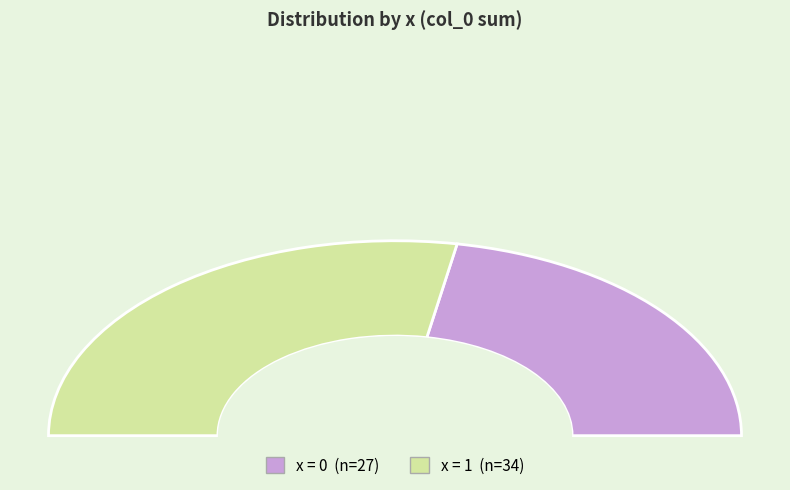

Is there a majority slice in this chart?

Yes